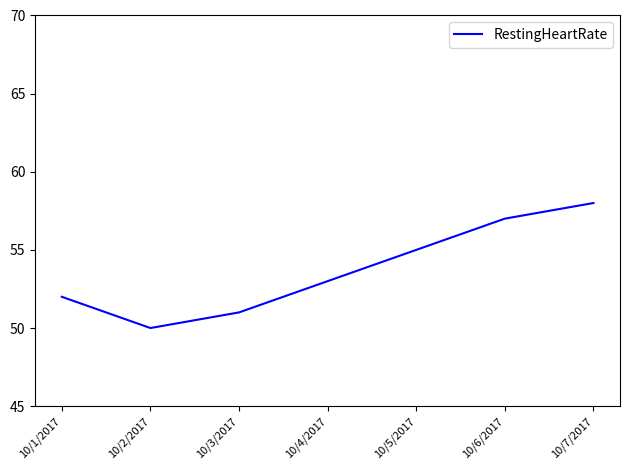

Reading right to left, transcribe all the data shown in this chart.

58	57	55	53	51	50	52